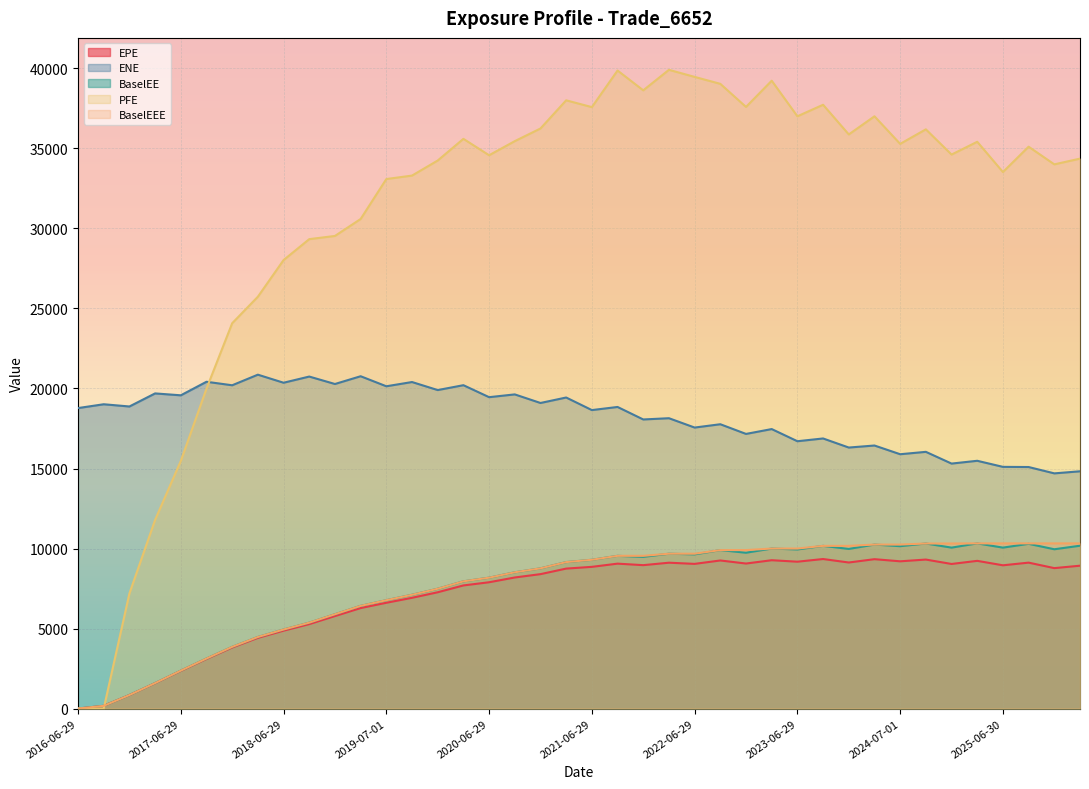

In PFE, how many points are higher than both neighbors (excluding endpoints)?

10